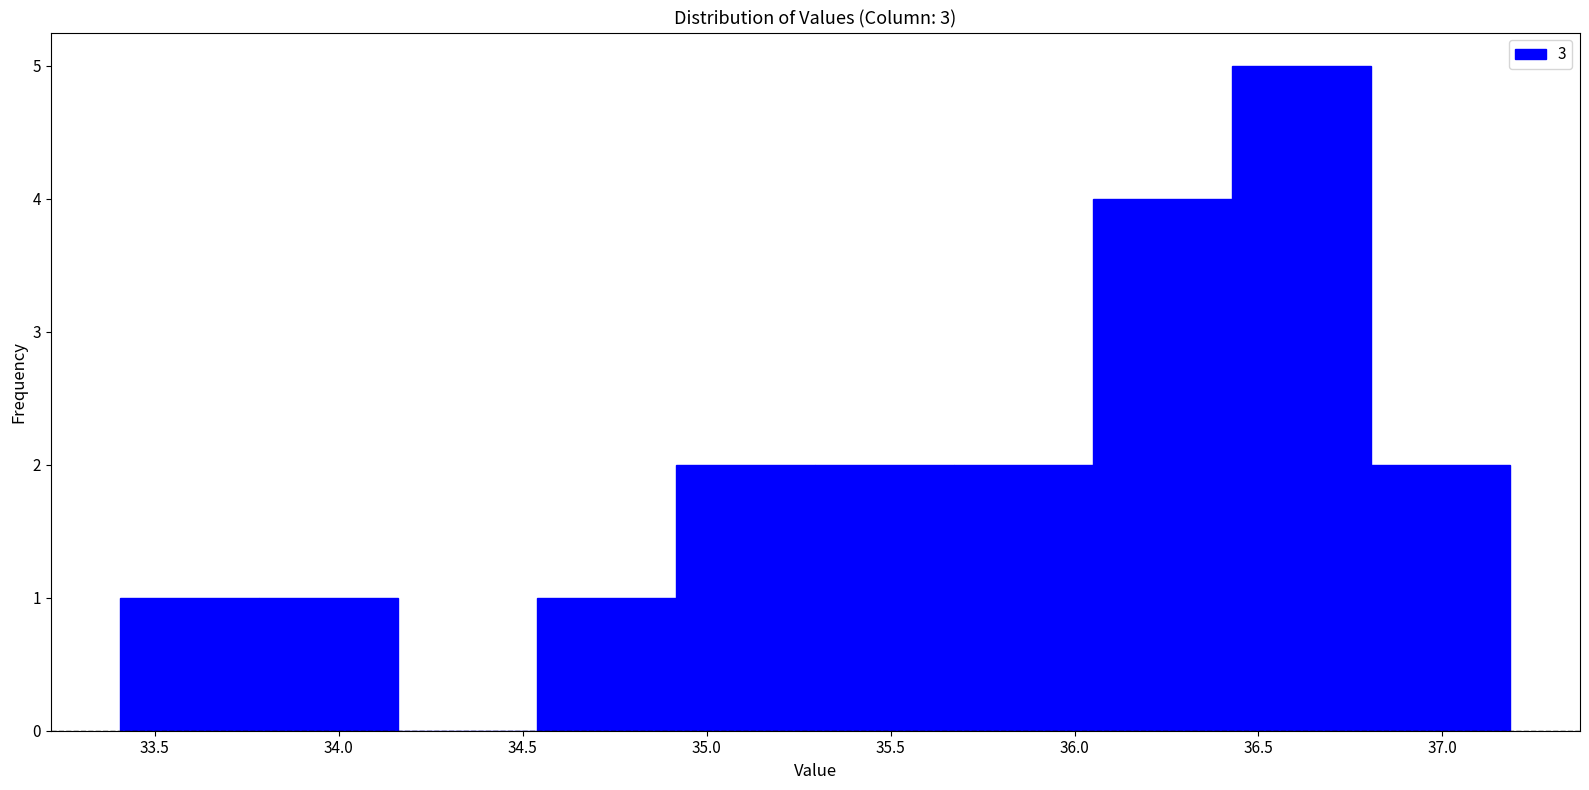

Reading left to right, transcribe this chart: for each bar, give the range it covers on the x-axis and its height. Neither the bar edges nor the heights are printed on the chart, so give them approximately, as read against the axes.

33.40 to 33.80: 1
33.80 to 34.15: 1
34.15 to 34.55: 0
34.55 to 34.90: 1
34.90 to 35.30: 2
35.30 to 35.65: 2
35.65 to 36.05: 2
36.05 to 36.45: 4
36.45 to 36.80: 5
36.80 to 37.20: 2